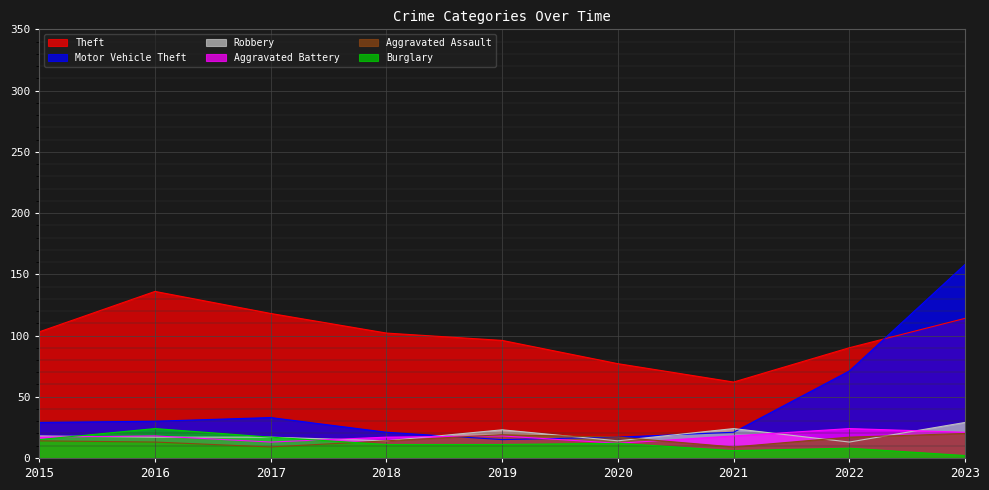

At how many categories does at least one series exceed 35?

9